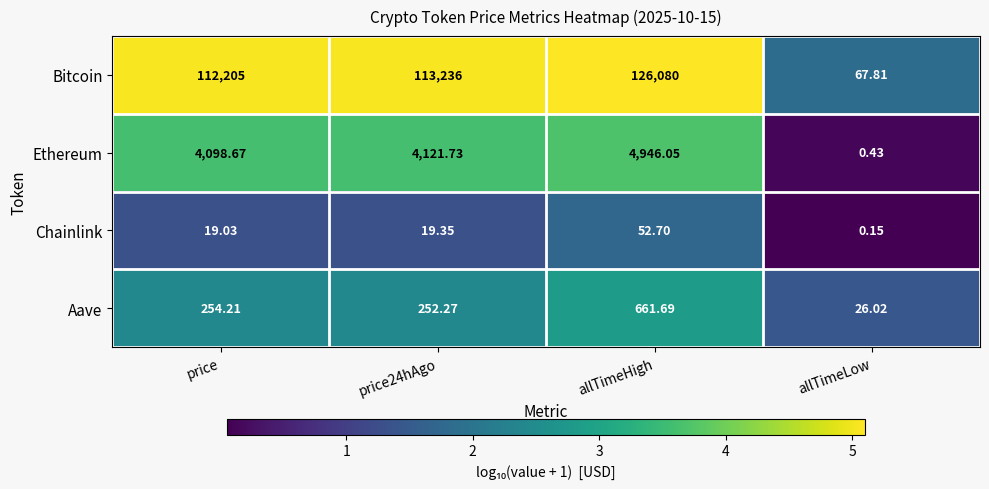

Where does the Chainlink series first go above 19?

price